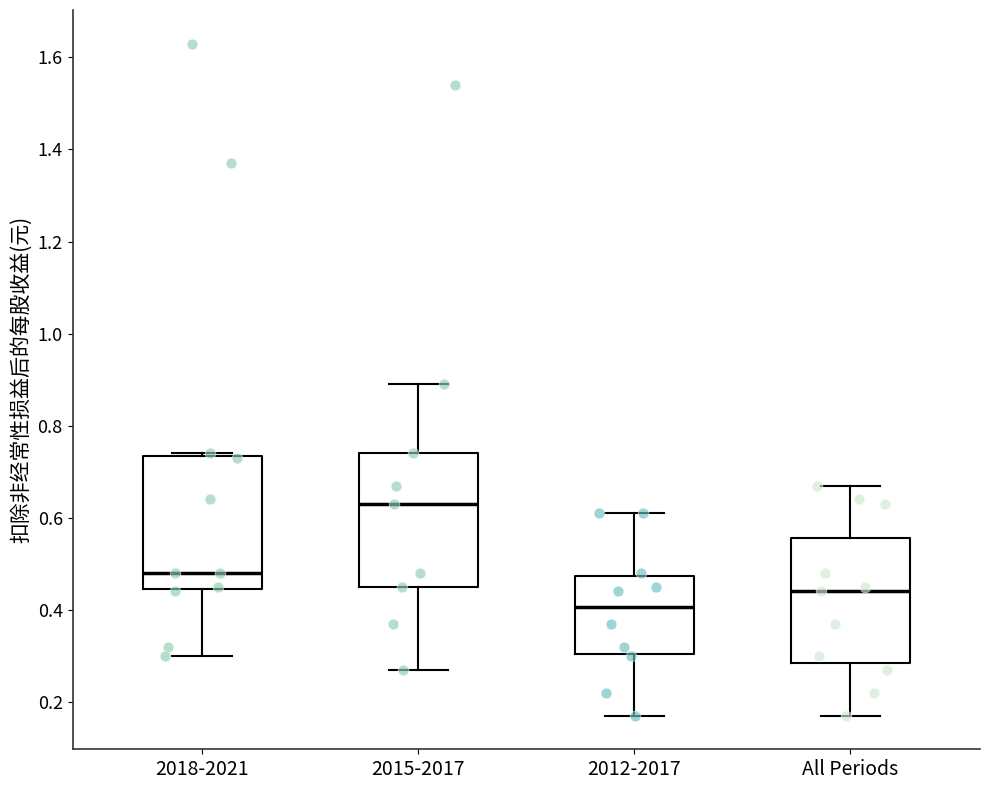

Reading left to right, transcribe this box plot: for each box, give where its median line is, the range the box spans, and where its two whiskers end, as read against the y-axis. The values are not printed on the chart, so give them approximately, as read against the axis.

2018-2021: median 0.48, box 0.44 to 0.74, whiskers 0.30 to 0.74
2015-2017: median 0.64, box 0.46 to 0.74, whiskers 0.28 to 0.90
2012-2017: median 0.40, box 0.30 to 0.48, whiskers 0.18 to 0.62
All Periods: median 0.44, box 0.28 to 0.56, whiskers 0.18 to 0.68